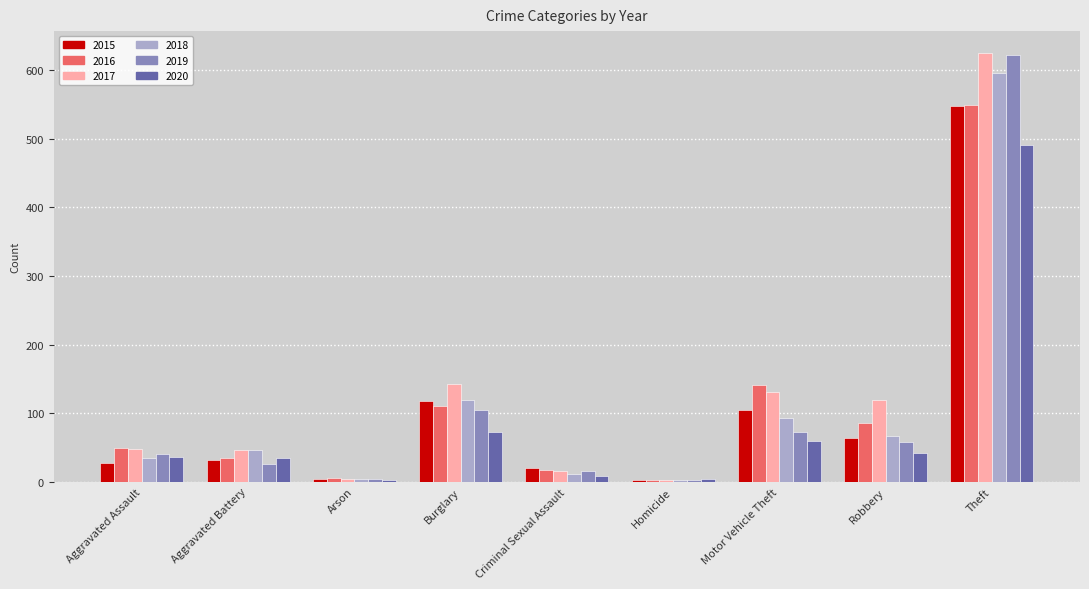

What is the average value of the 2019 series?

105